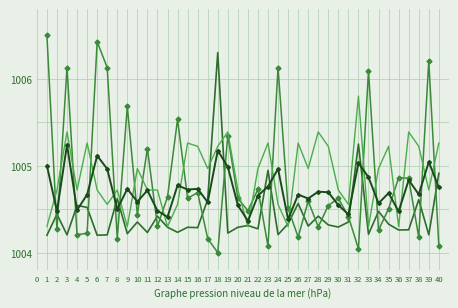

What is the total value across all series at 18?

4020.7